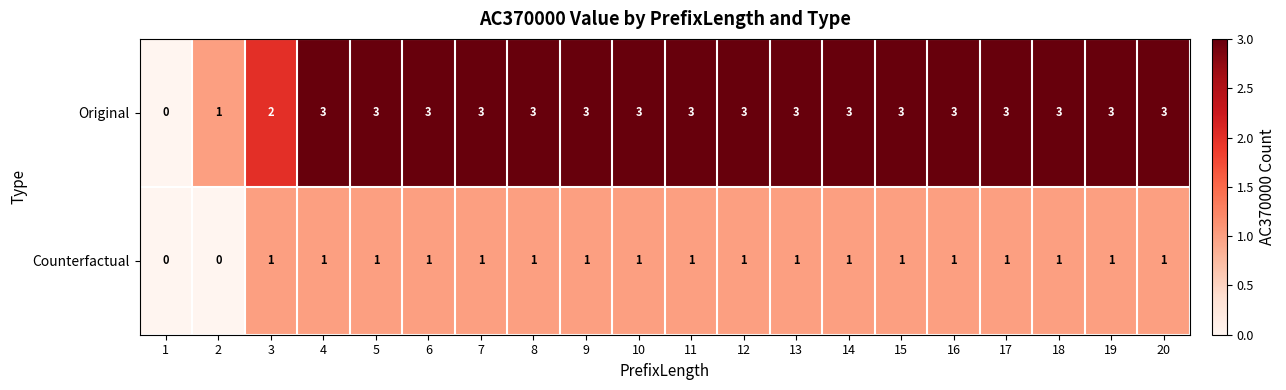

Is the value of Counterfactual at 6 greater than the value of Original at 19?

No